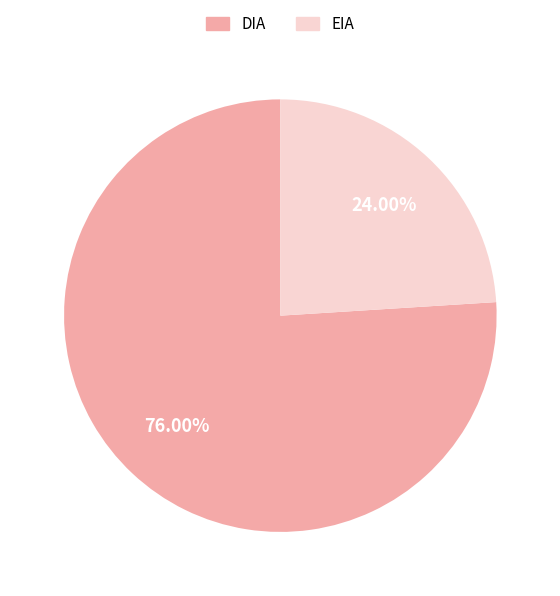

What portion of the pie excludes DIA?

24.0%